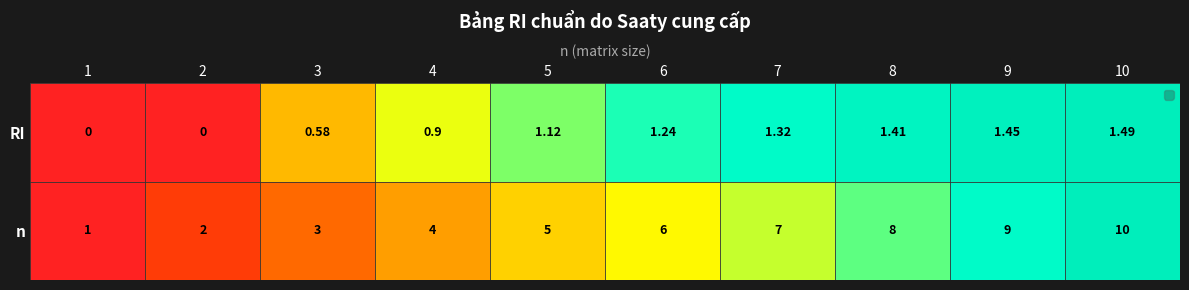

Which label corresponds to the smallest value in the chart?

1